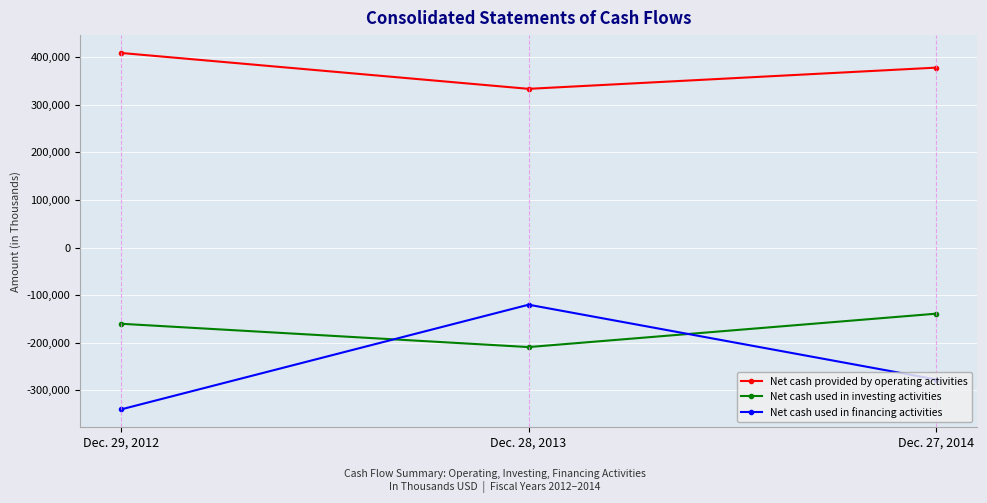

Read the Net cash used in financing activities value at Dec. 27, 2014.

-277562